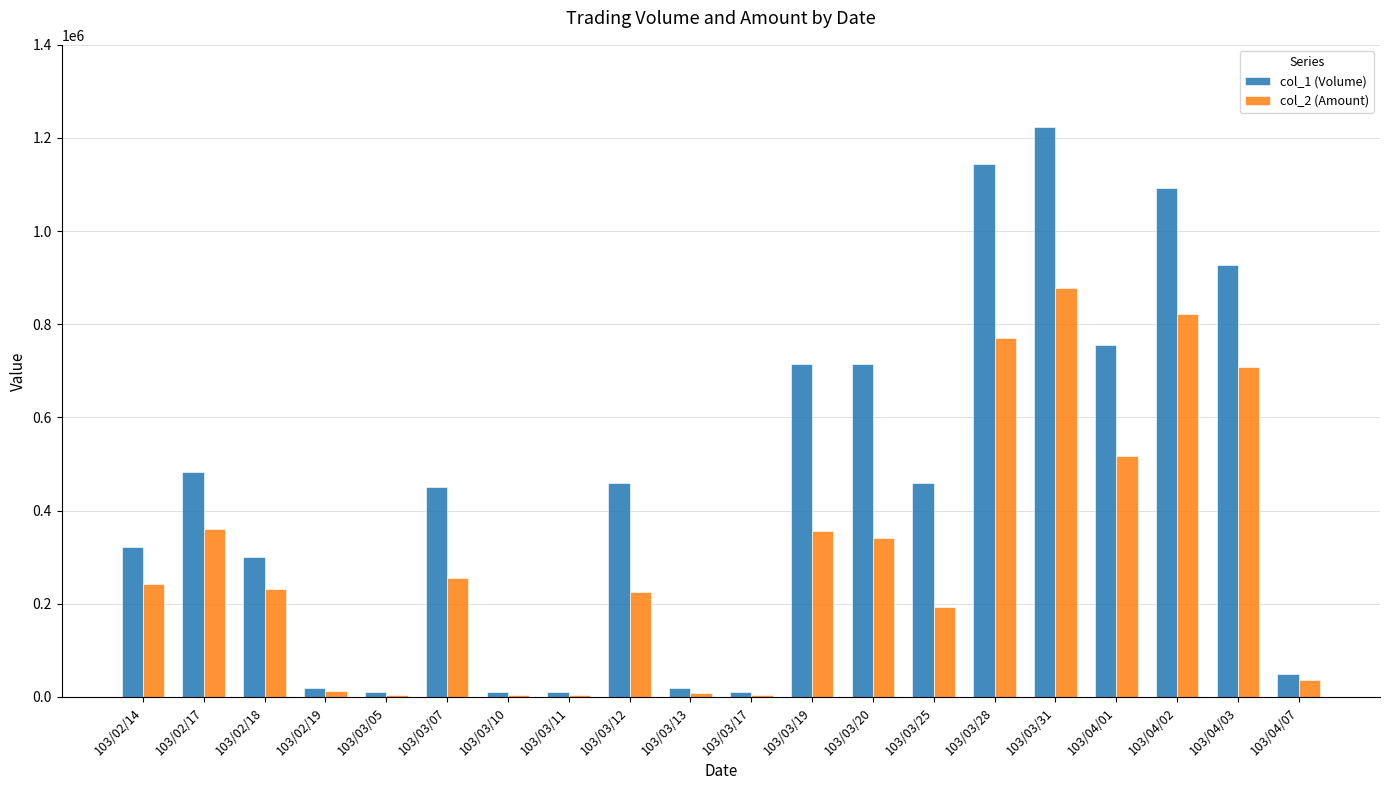

What is the value of the col_1 (Volume) bar at the 16th from the left?

1224000